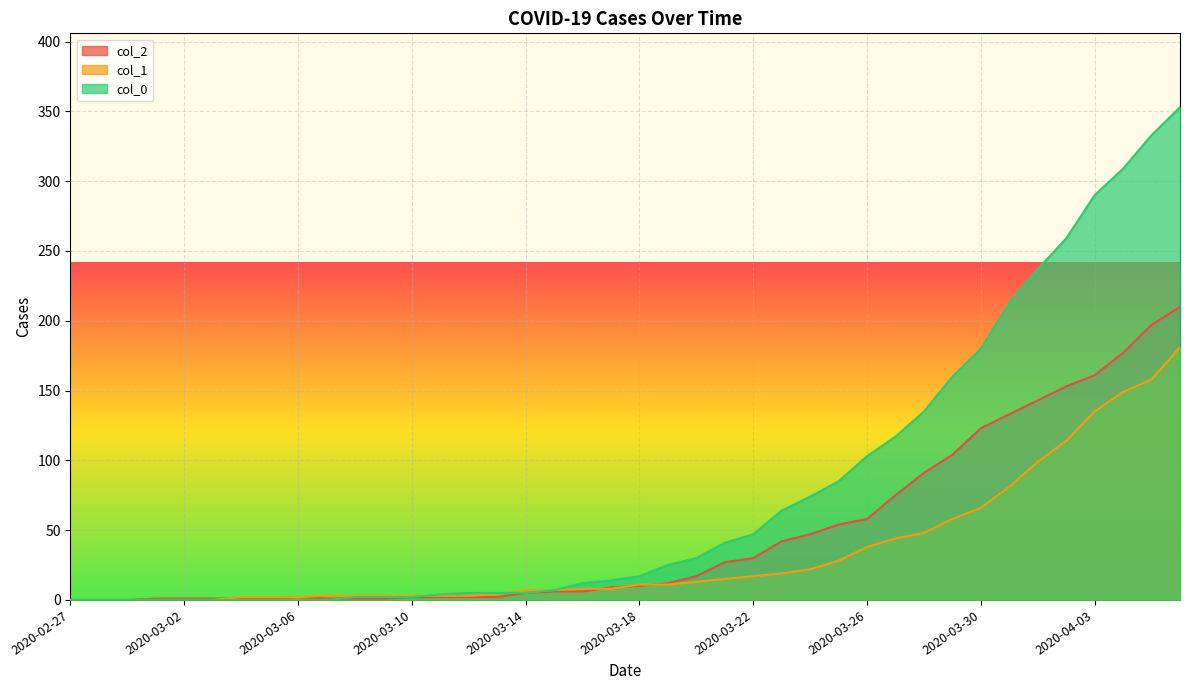

What is the label of the 19th point from the left?

2020-03-16